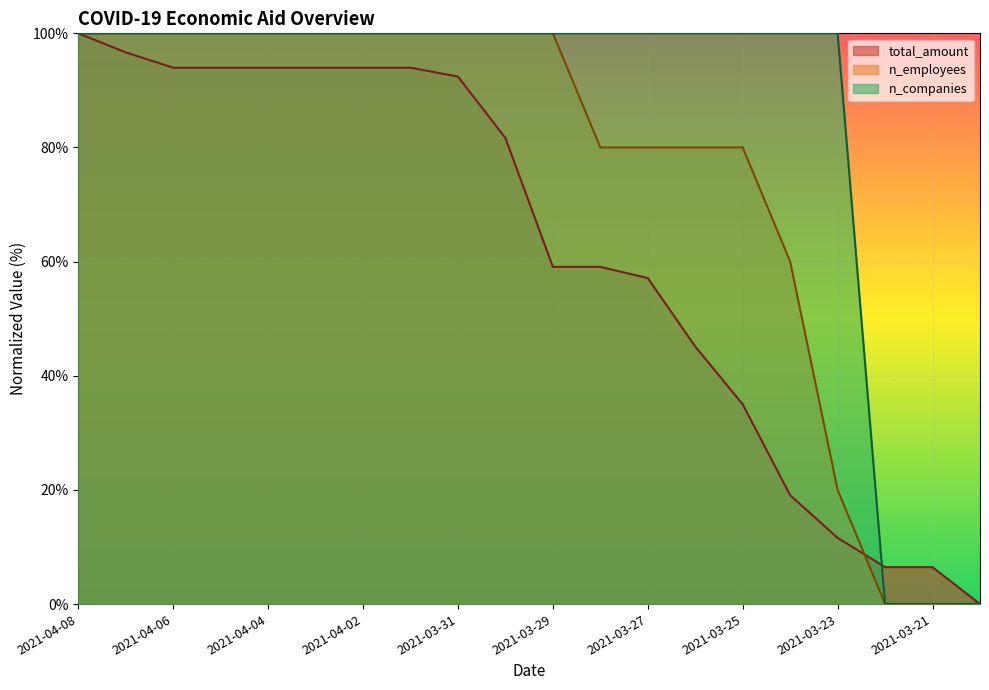

What are all the series names shown in the legend?

total_amount, n_employees, n_companies